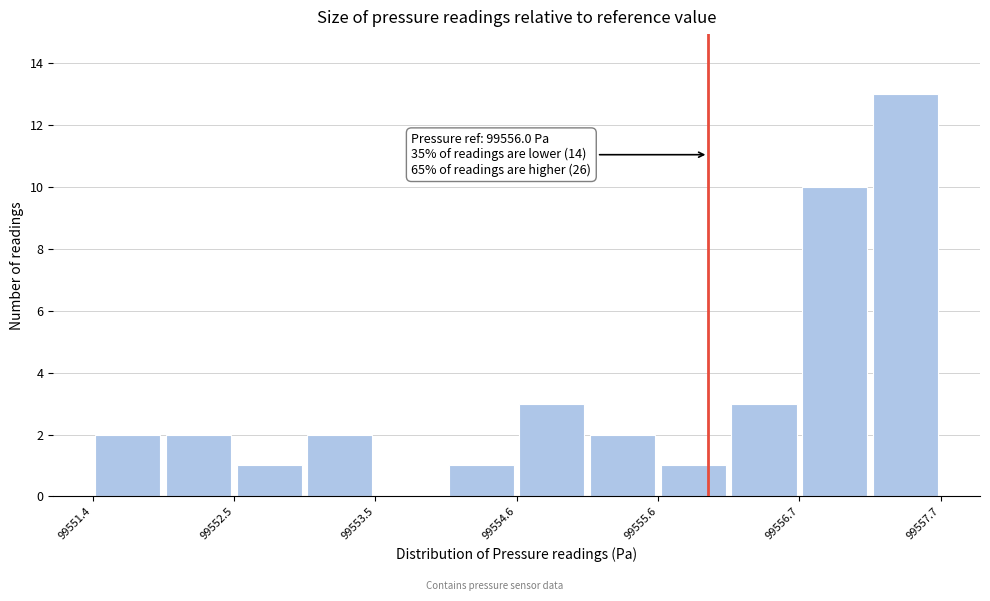

Around what value on the x-axis is the tallest bar? Give the approximate position of its centre, as read against the axis.

99557.4